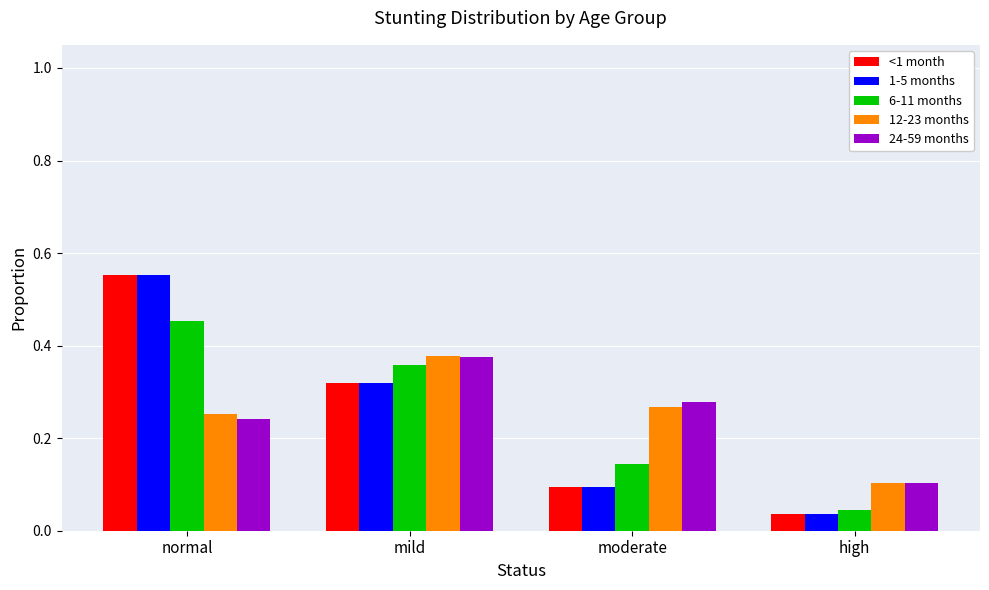

What is the total value across all series at moderate?

0.9